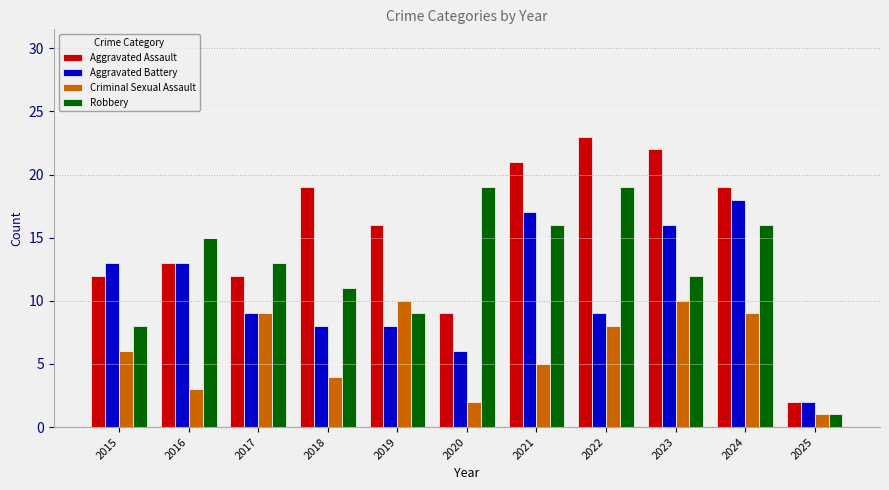

List the series in order of their overall mean, lowest first.

Criminal Sexual Assault, Aggravated Battery, Robbery, Aggravated Assault